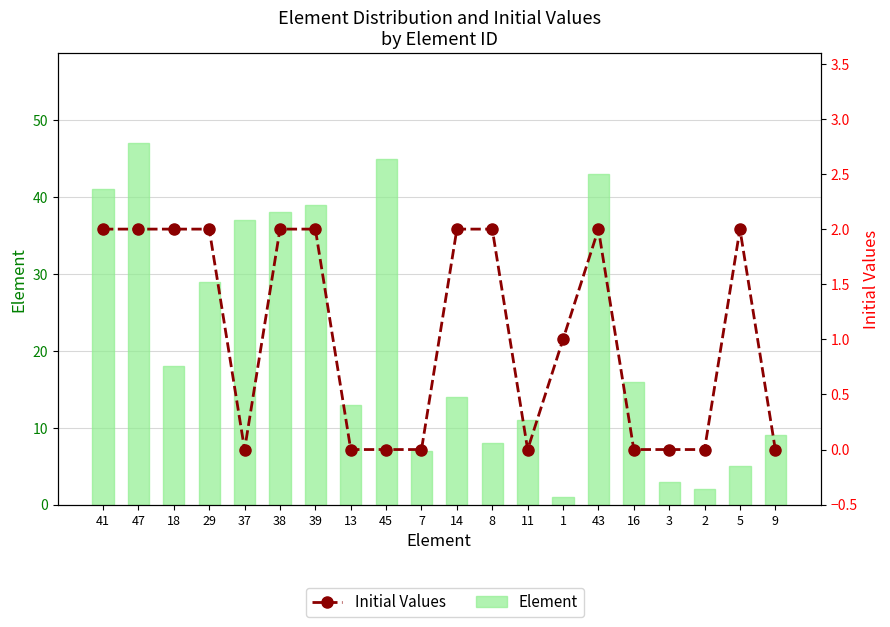

What is the total value across all series at 8?

10